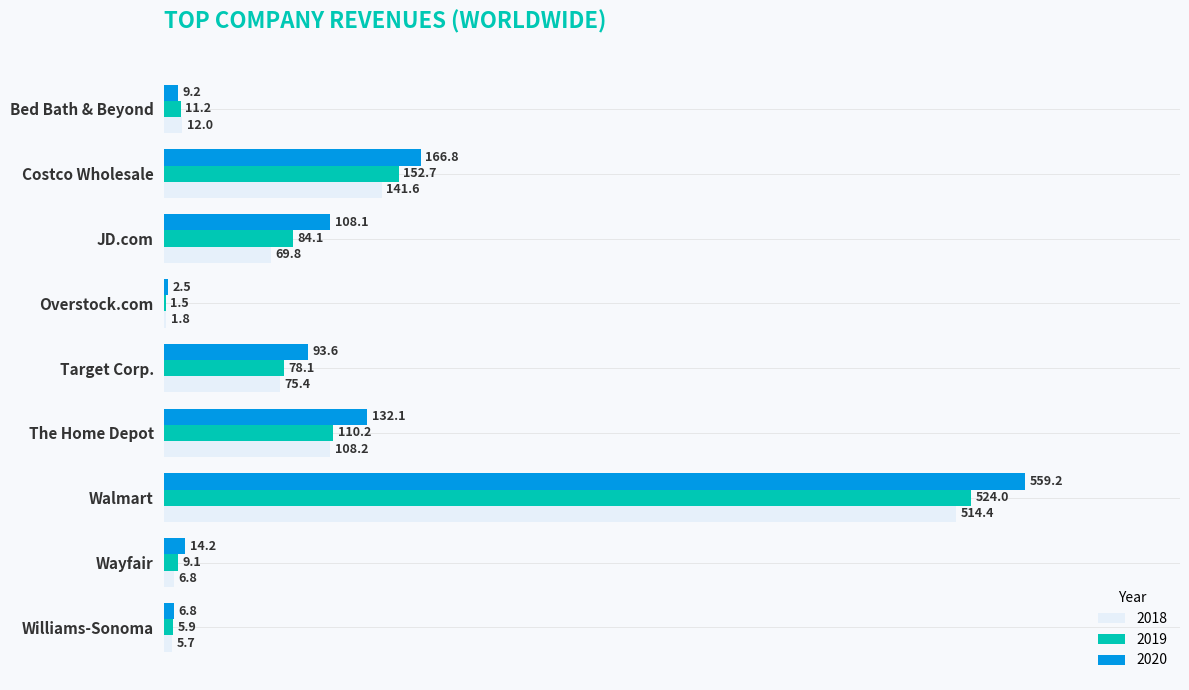

What is the maximum value shown in the chart?

559.2